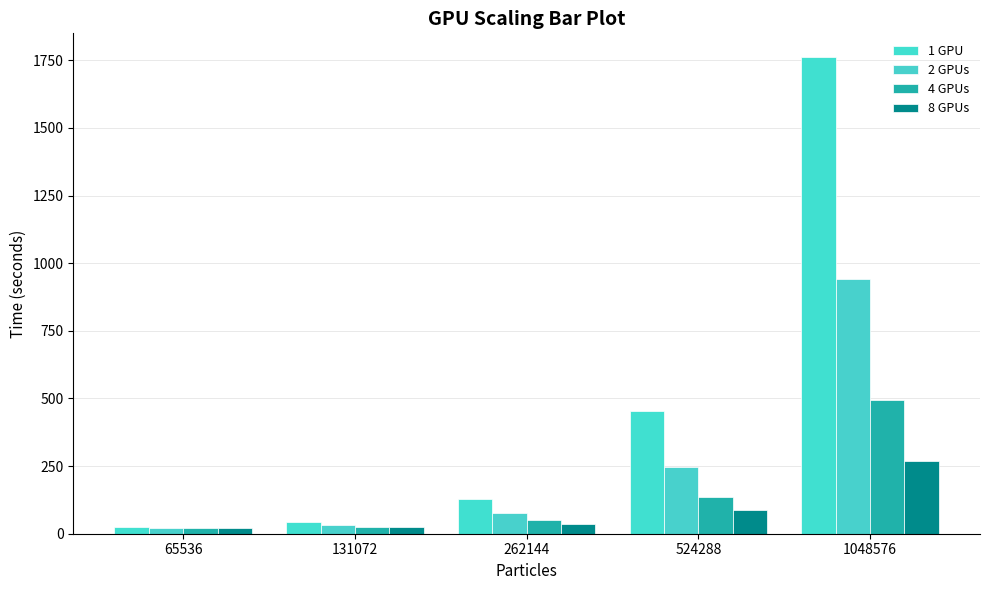

What is the lowest value of the 8 GPUs series?

22.3